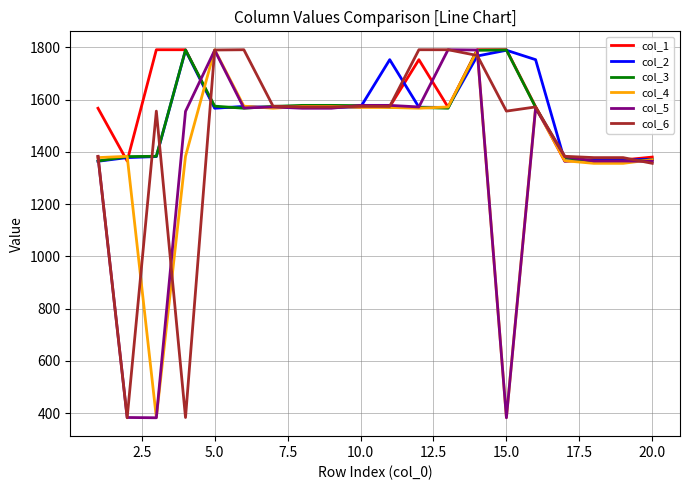

What is the sum of all col_1 values?

31477